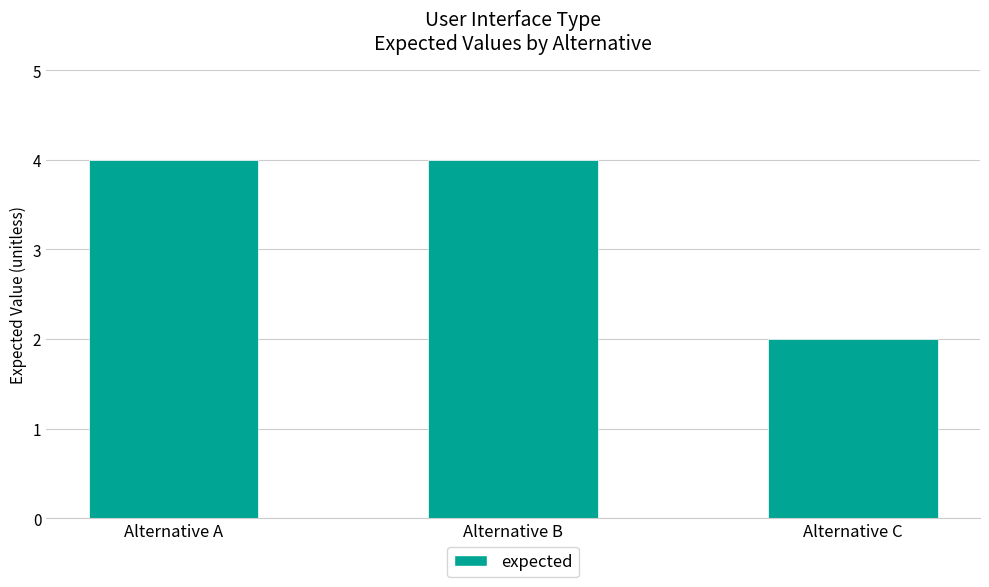

Which label corresponds to the smallest value in the chart?

Alternative C